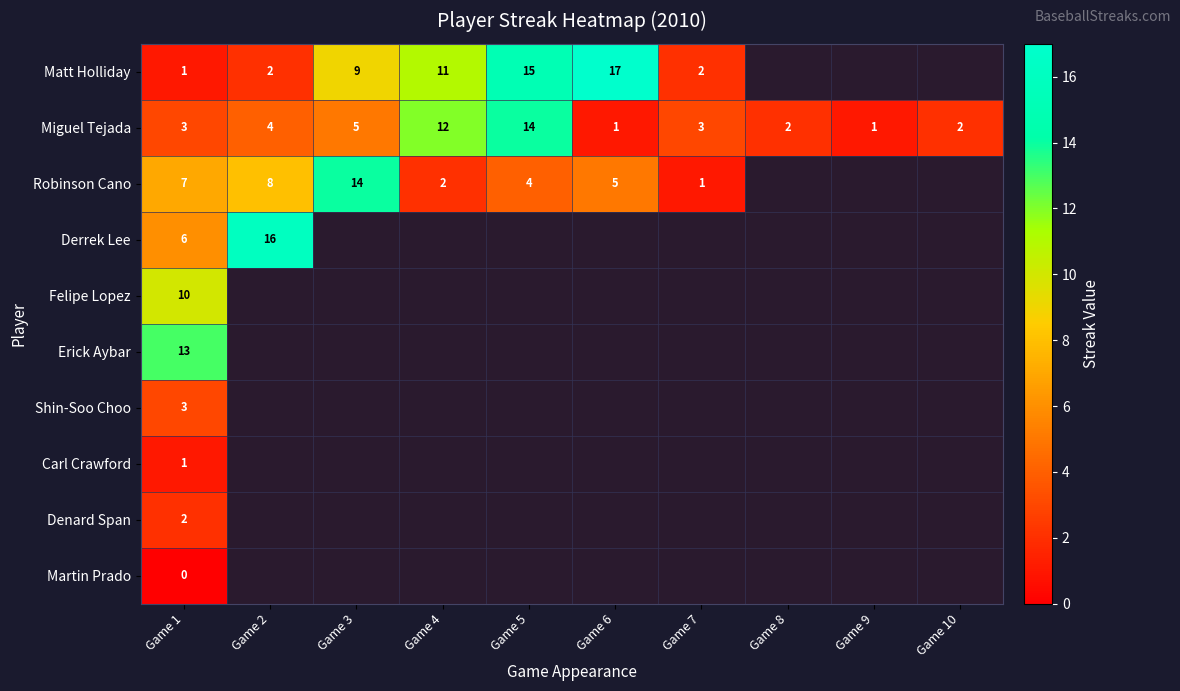

True or false: Felipe Lopez has a value of 16.7 at Game 1.

False